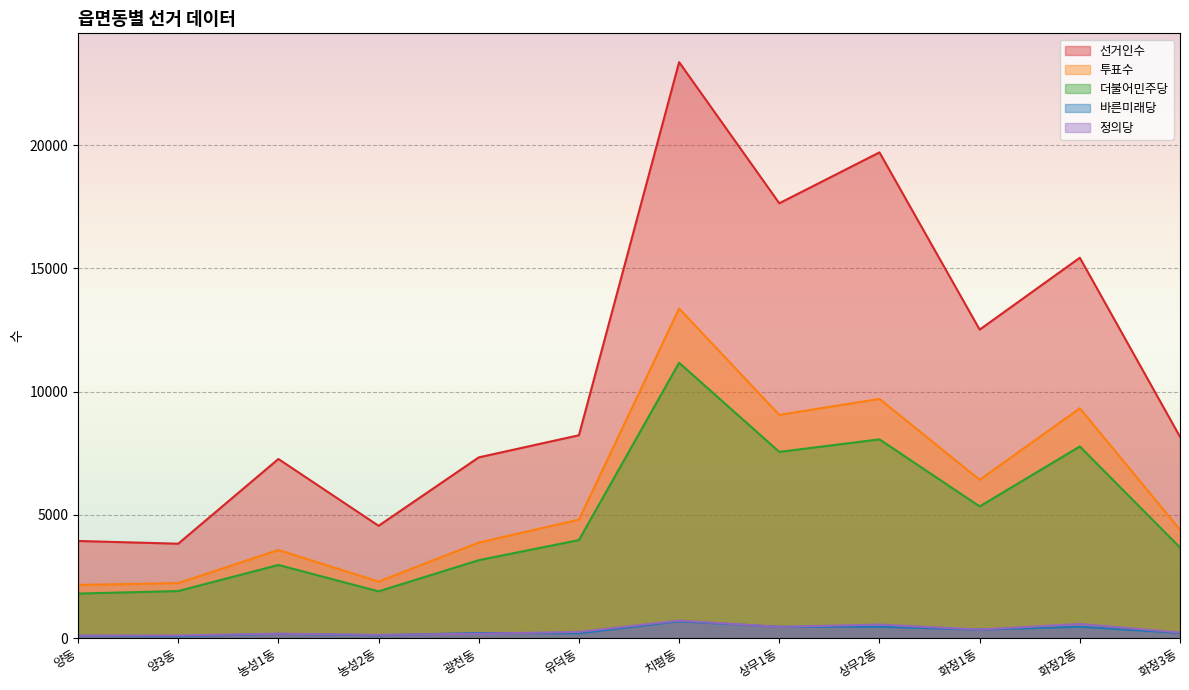

Reading right to left, transcribe all the data shown in this chart.

선거인수: 화정3동=8172	화정2동=15434	화정1동=12519	상무2동=19708	상무1동=17644	치평동=23368	유덕동=8235	광천동=7337	농성2동=4562	농성1동=7272	양3동=3836	양동=3946
투표수: 화정3동=4402	화정2동=9329	화정1동=6427	상무2동=9709	상무1동=9061	치평동=13374	유덕동=4813	광천동=3882	농성2동=2299	농성1동=3581	양3동=2238	양동=2163
더불어민주당: 화정3동=3680	화정2동=7779	화정1동=5348	상무2동=8068	상무1동=7560	치평동=11174	유덕동=3983	광천동=3168	농성2동=1903	농성1동=2974	양3동=1915	양동=1813
바른미래당: 화정3동=217	화정2동=467	화정1동=351	상무2동=466	상무1동=465	치평동=692	유덕동=203	광천동=213	농성2동=123	농성1동=179	양3동=82	양동=101
정의당: 화정3동=235	화정2동=582	화정1동=353	상무2동=557	상무1동=463	치평동=718	유덕동=259	광천동=183	농성2동=139	농성1동=184	양3동=114	양동=110